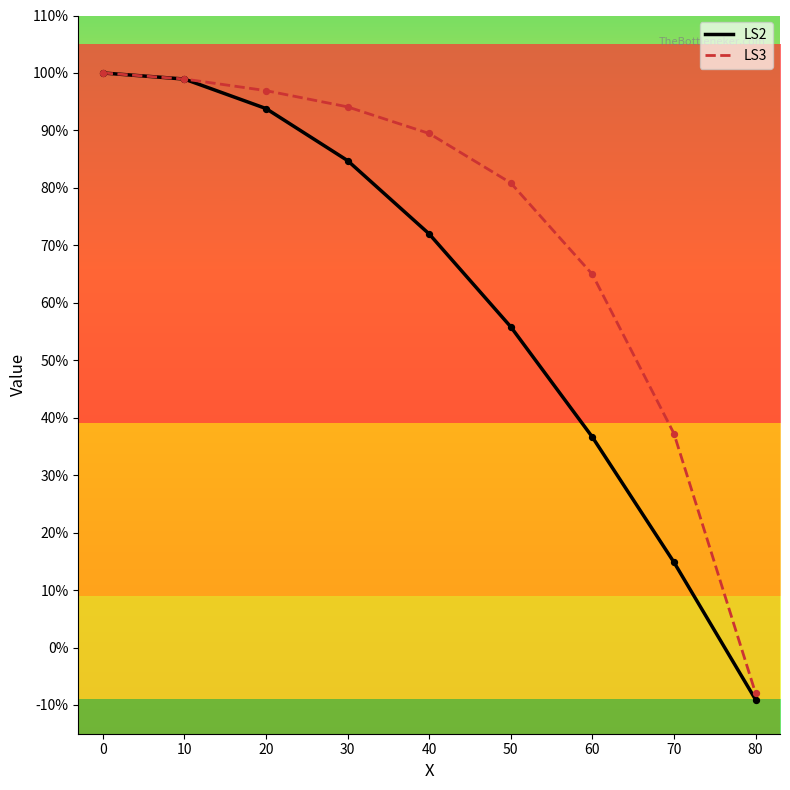

At how many categories does at least one series exceed 0?

8